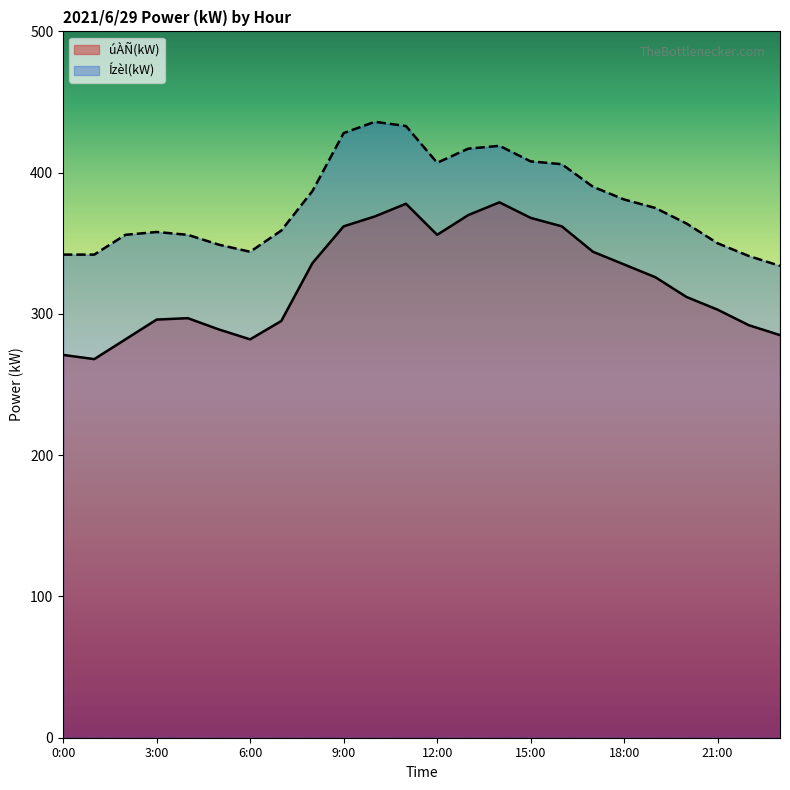

How many interior local valleys does the úÀÑ(kW) series have?

3